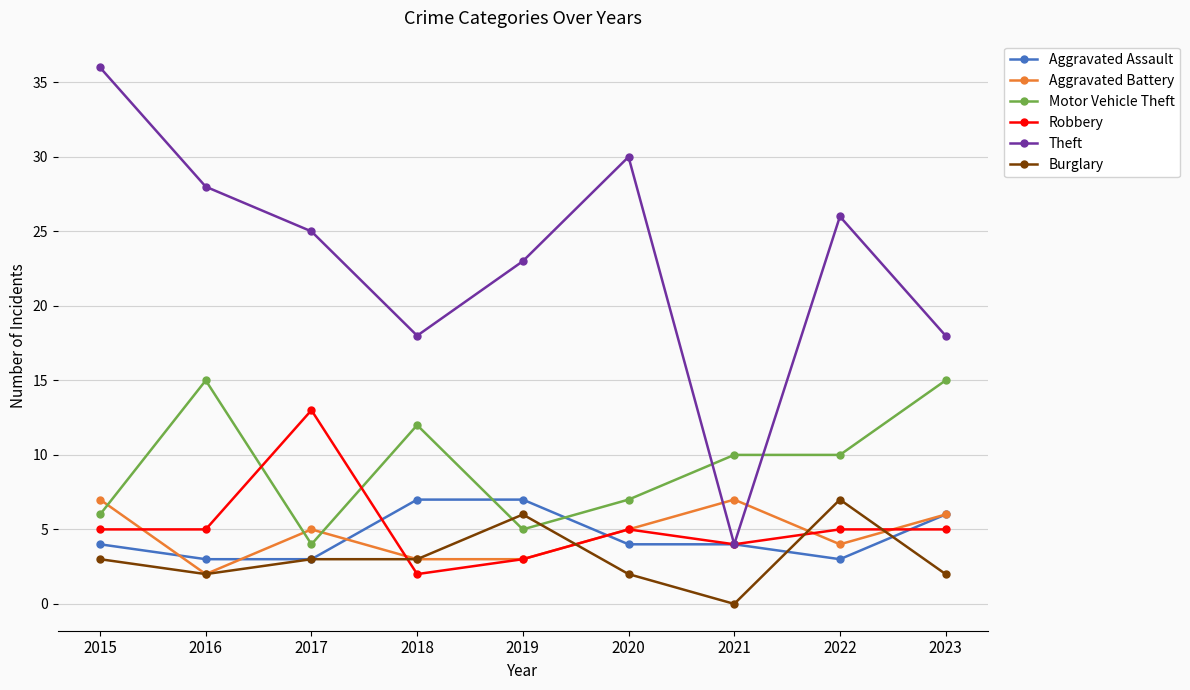

Which series has the largest range (max minus min)?

Theft